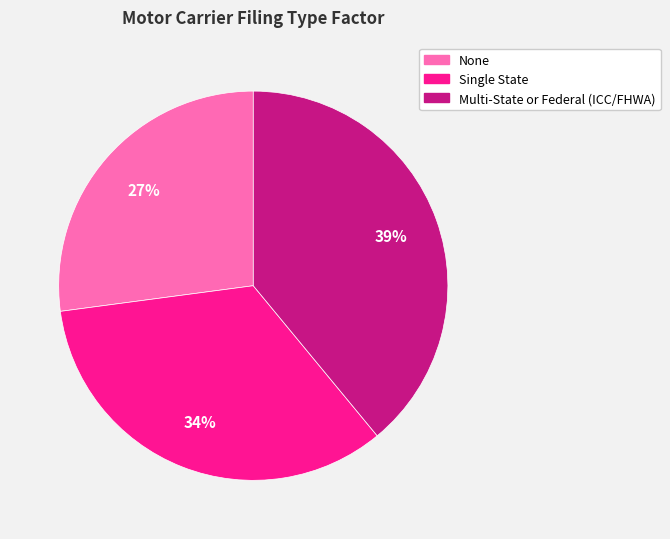

Which has a higher value, None or Single State?

Single State